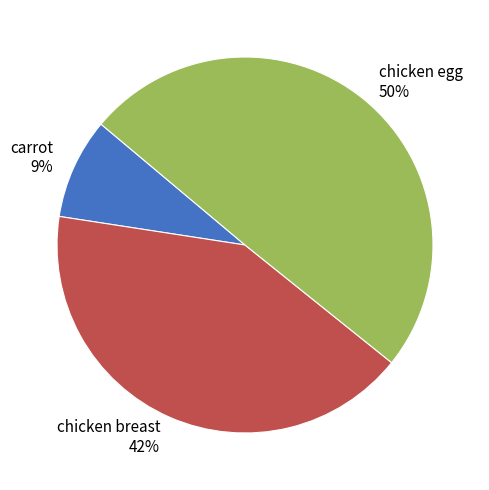

Which slice is the smallest?

carrot